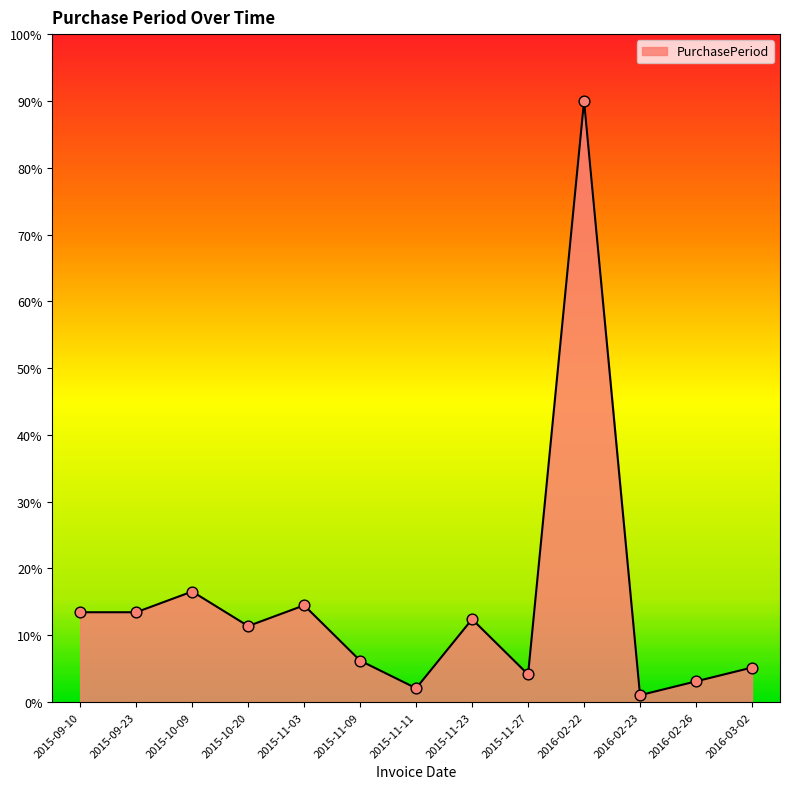

Approximately how many times larger is the value at 2015-10-20 compared to 2015-09-10?

0.8